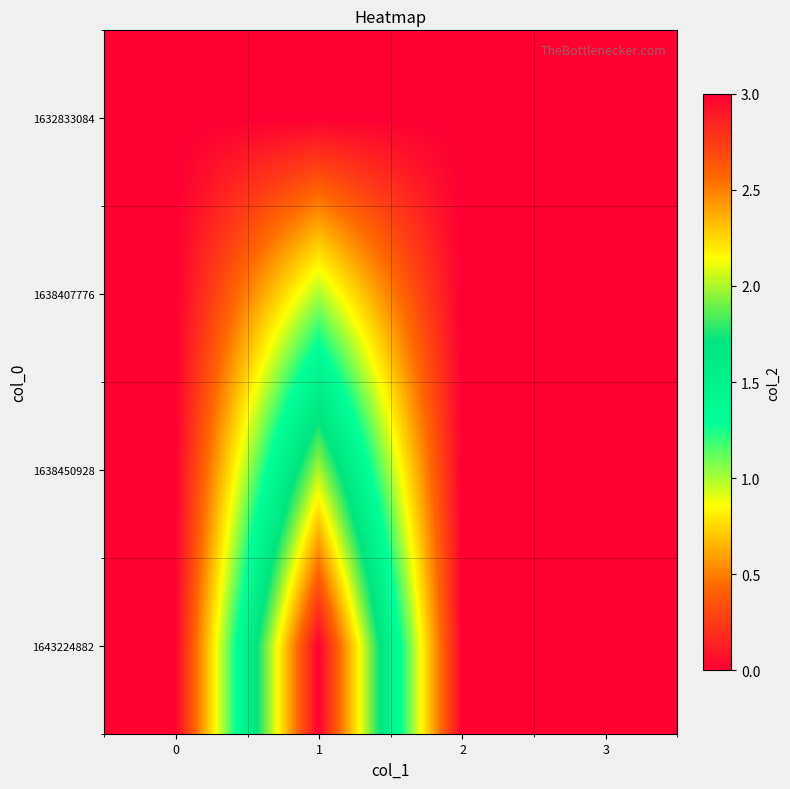

At how many categories does at least one series exceed 0?

1